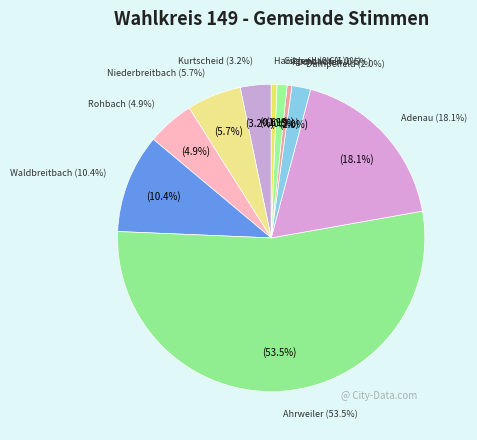

What is the ratio of the value at Gilgenbach to the value at Kurtscheid?

0.3